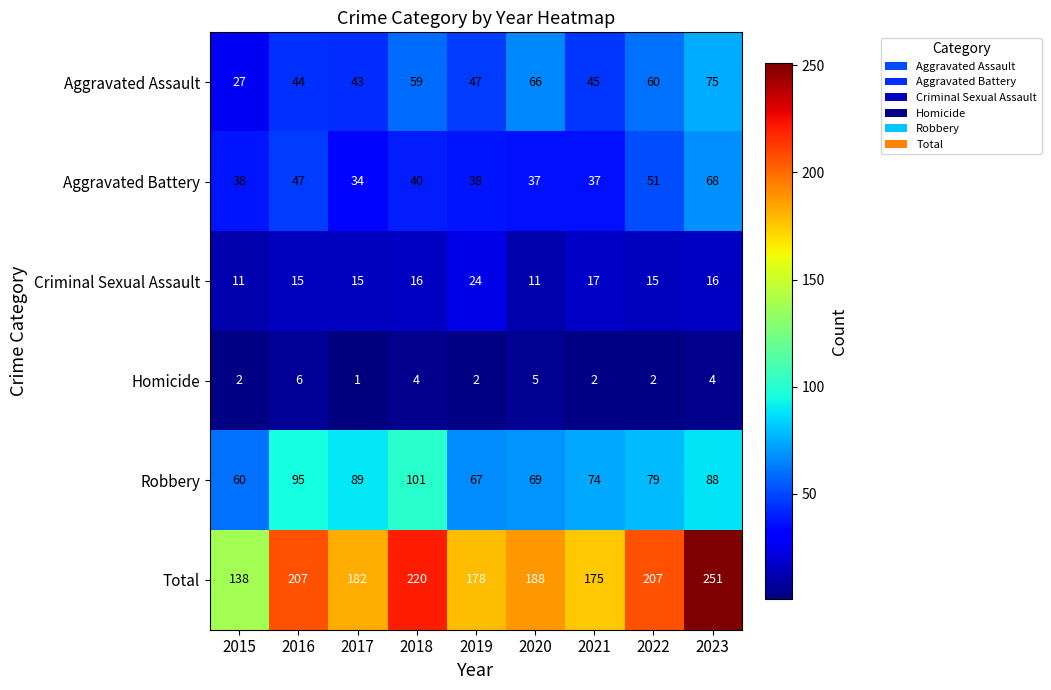

Which label corresponds to the smallest value in the chart?

2017